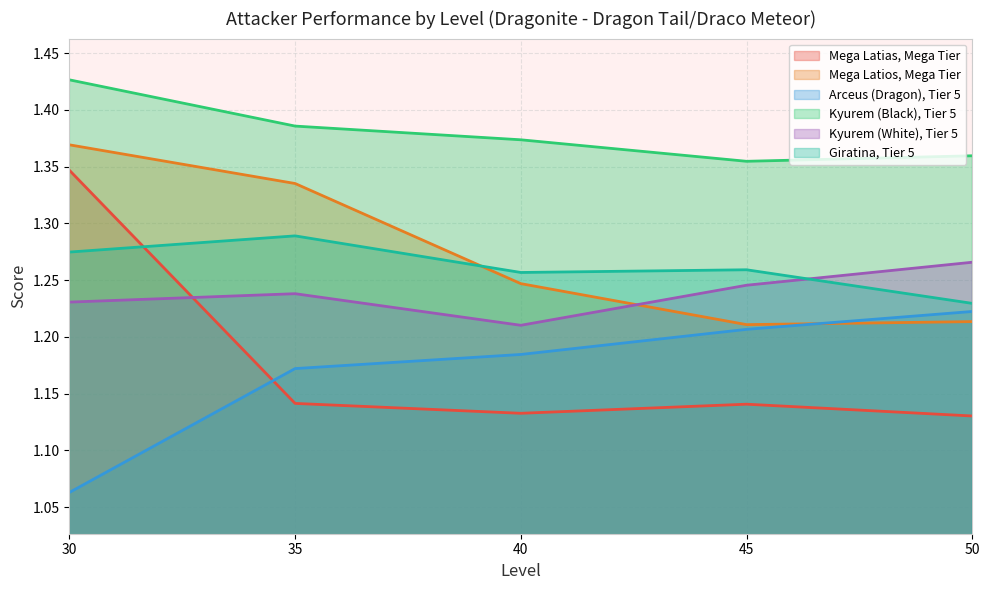

How many data points does each series have?

5